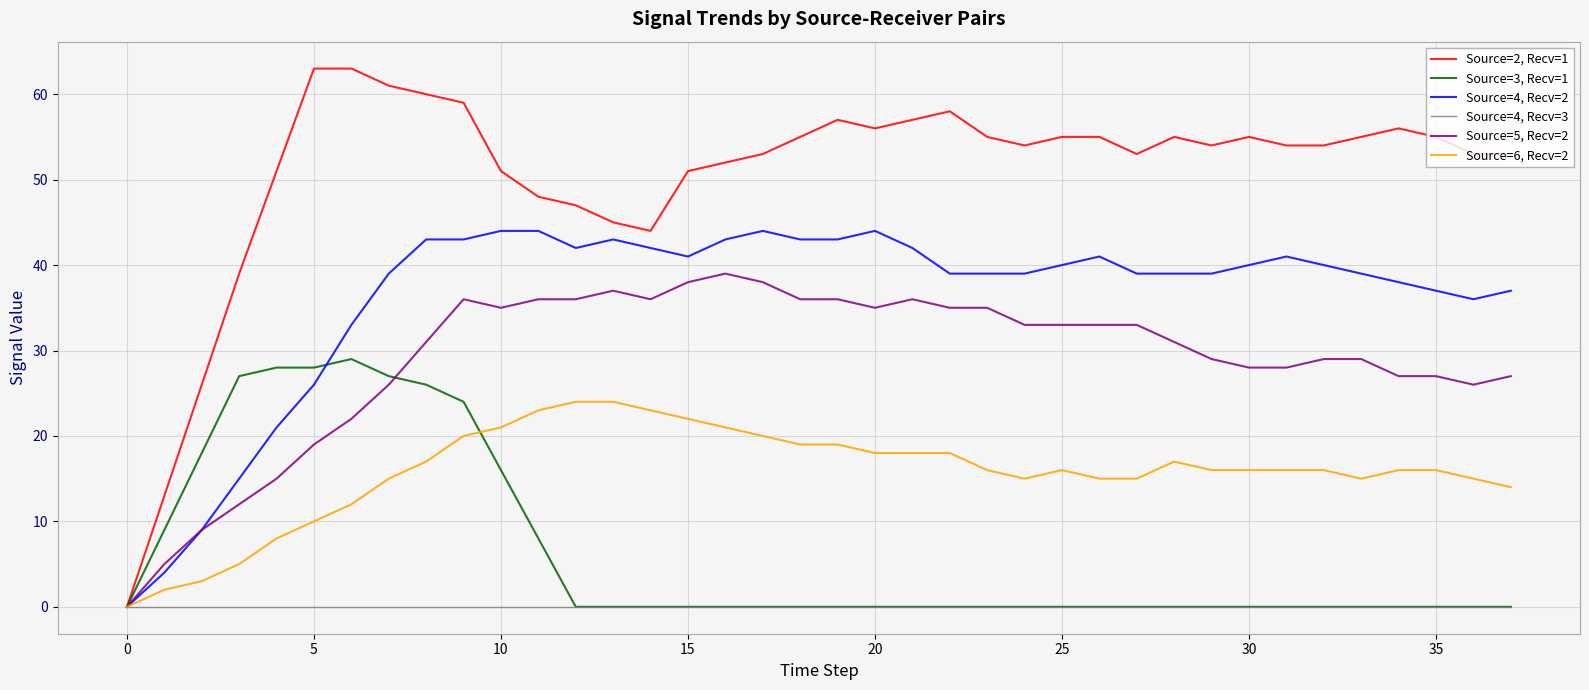

What is the difference between the maximum and minimum values in the Source=4, Recv=2 series?

44